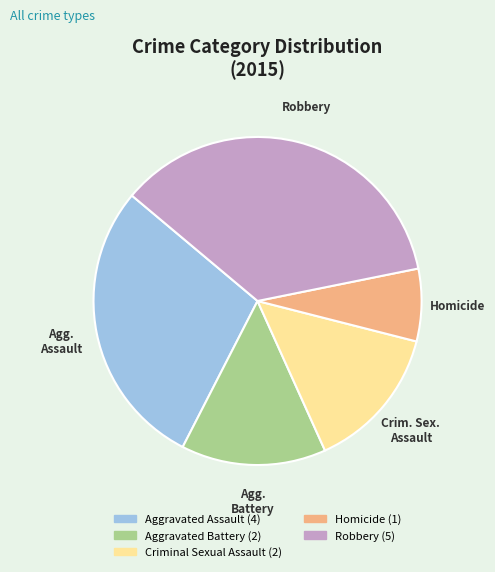

The Aggravated Assault slice represents 23% of the pie. True or false?

False